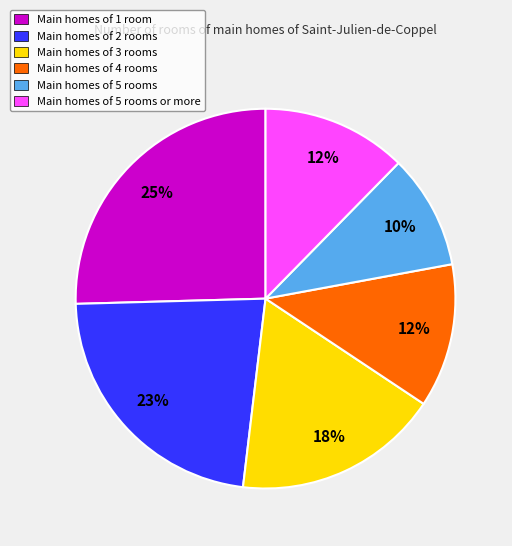

To the nearest percent, what percentage of the pie is Main homes of 3 rooms?

18%